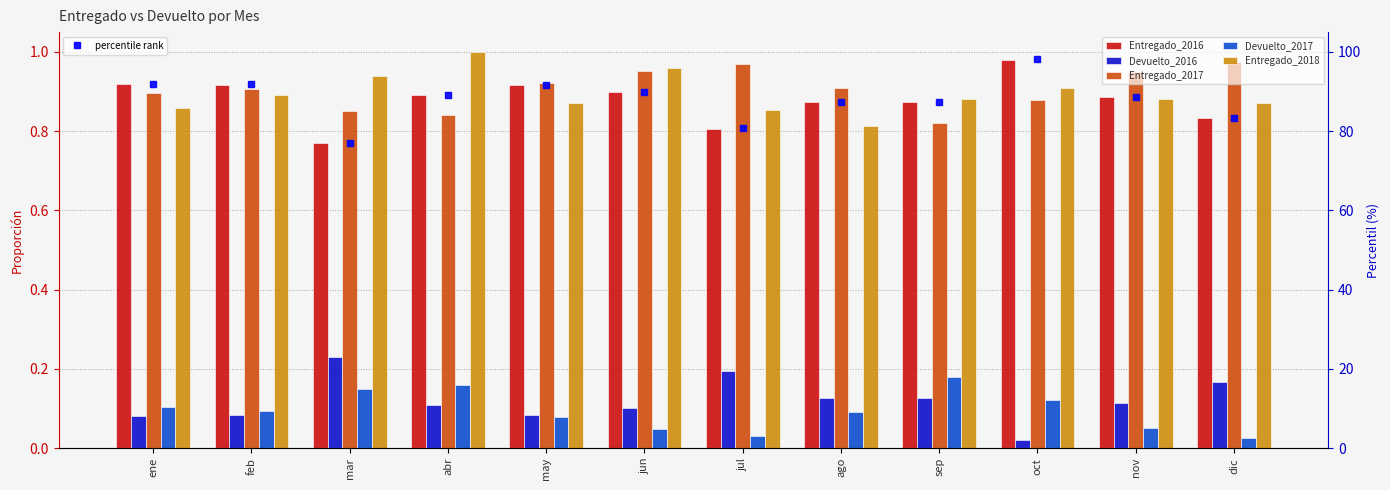

At which label does Devuelto_2016 reach its minimum?

oct